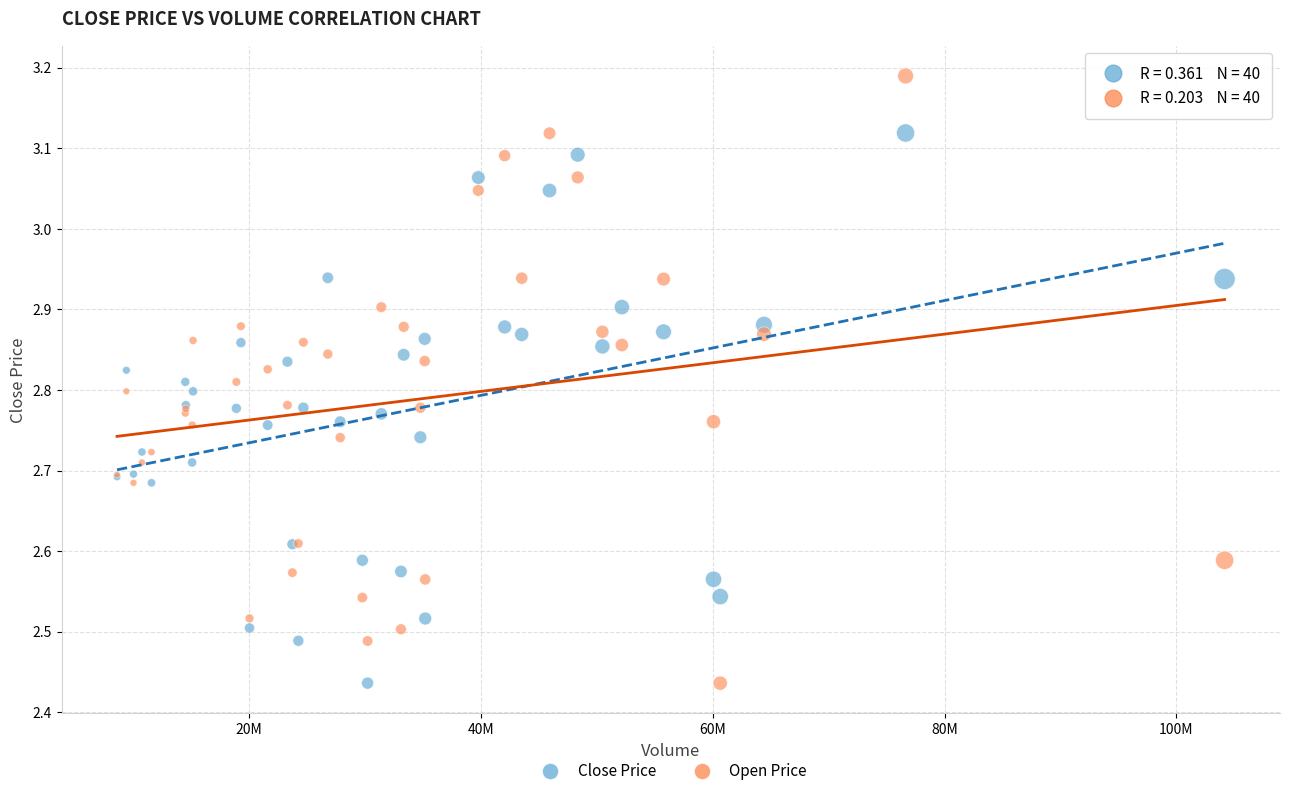

Which series reaches the maximum Y coordinate?

Open Price